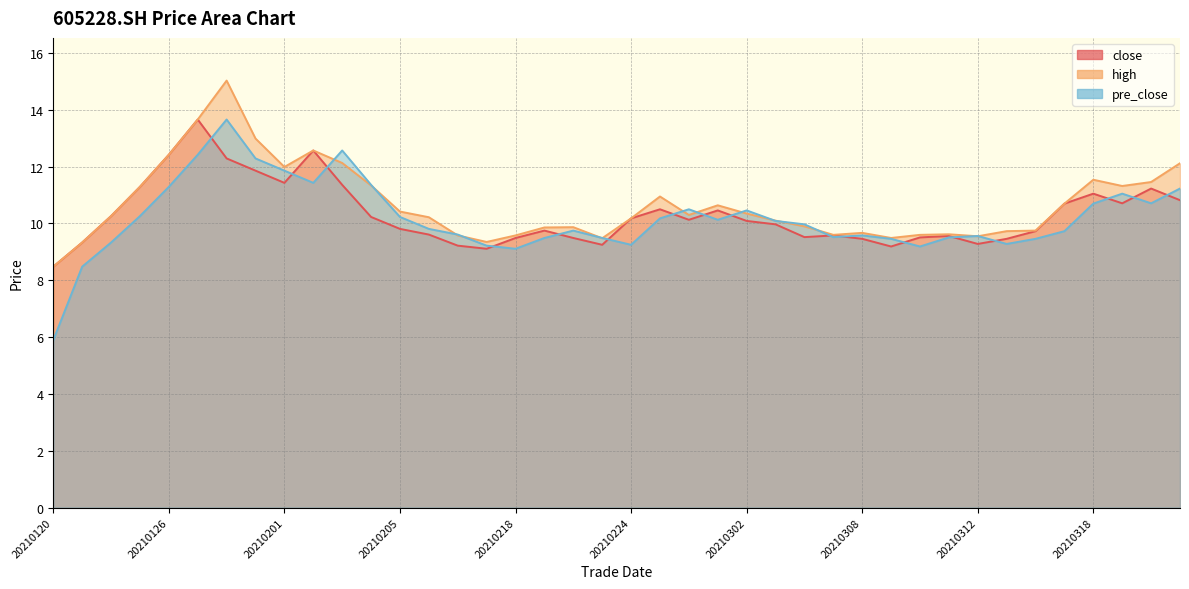

Where does the pre_close series first go above 9?

20210122